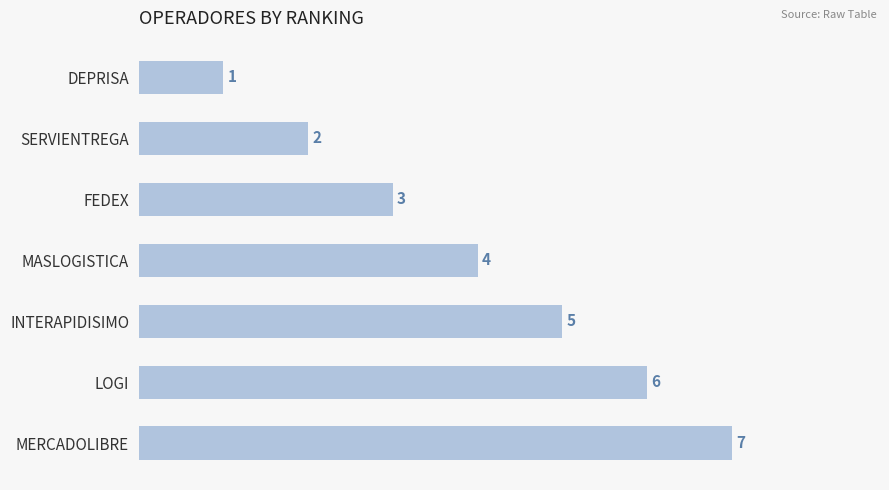

Rank the categories by value from highest to lowest.

MERCADOLIBRE, LOGI, INTERAPIDISIMO, MASLOGISTICA, FEDEX, SERVIENTREGA, DEPRISA